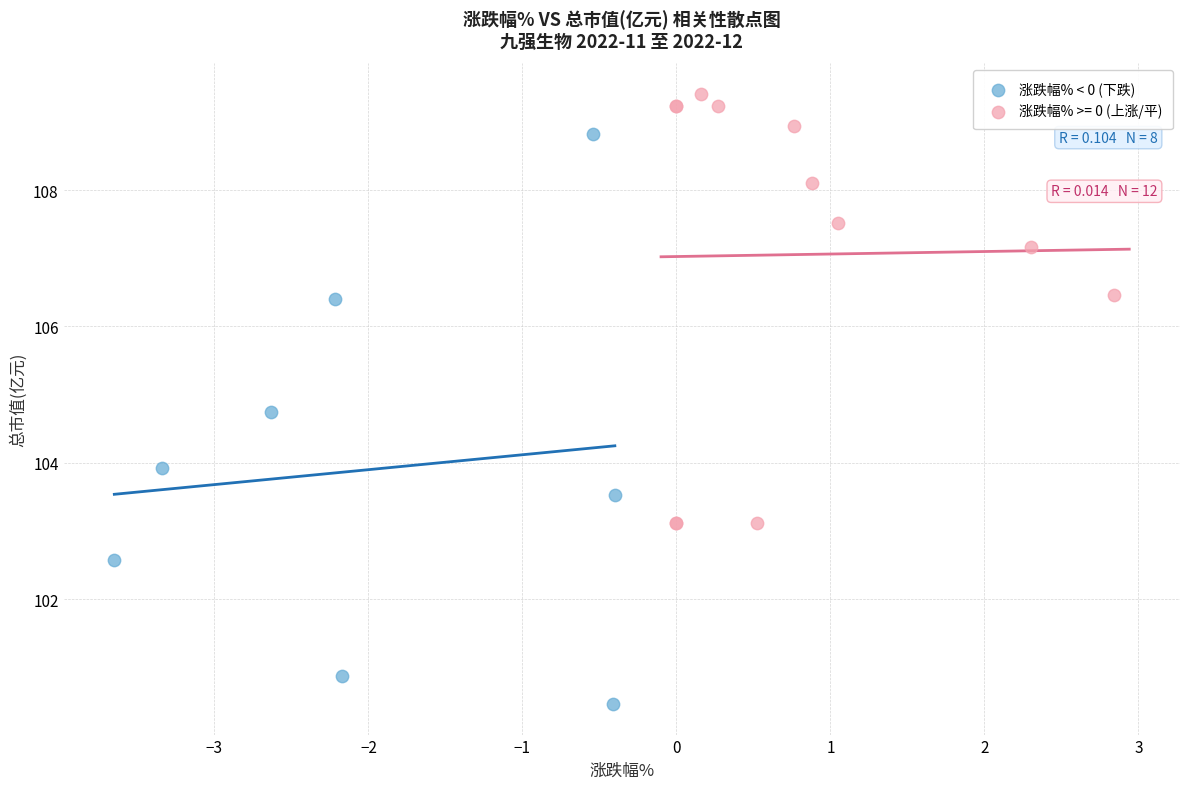

Which series has the largest Y range (max minus min)?

涨跌幅% < 0 (下跌)